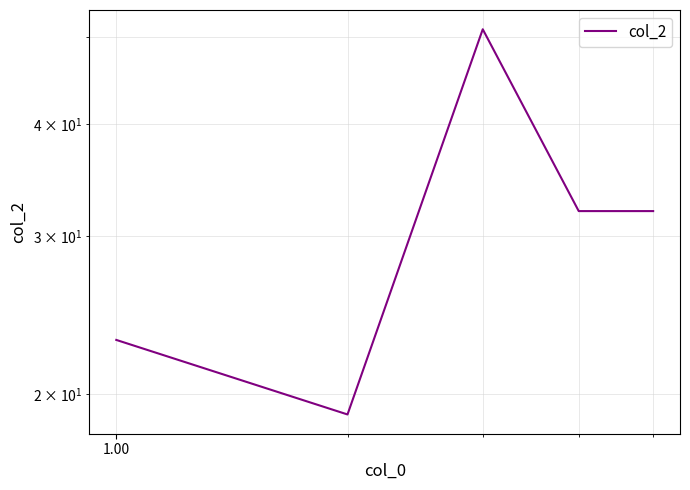

What is the difference between the maximum and second lowest values?

28